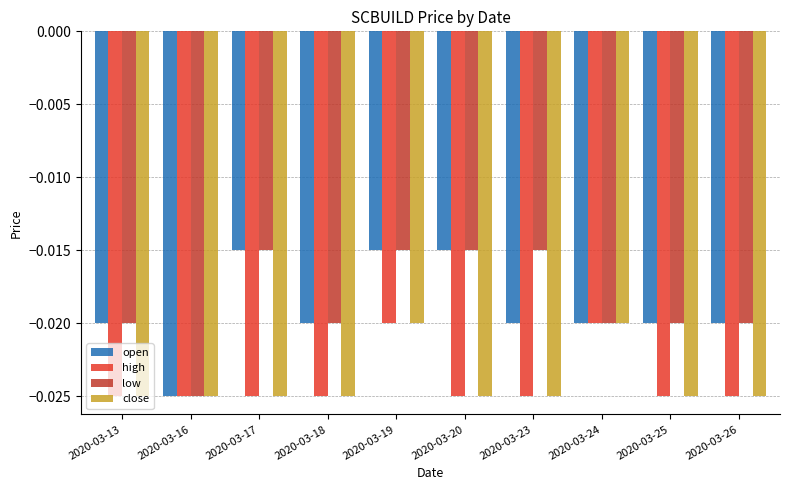

At which category does the chart reach its minimum across all series?

2020-03-16